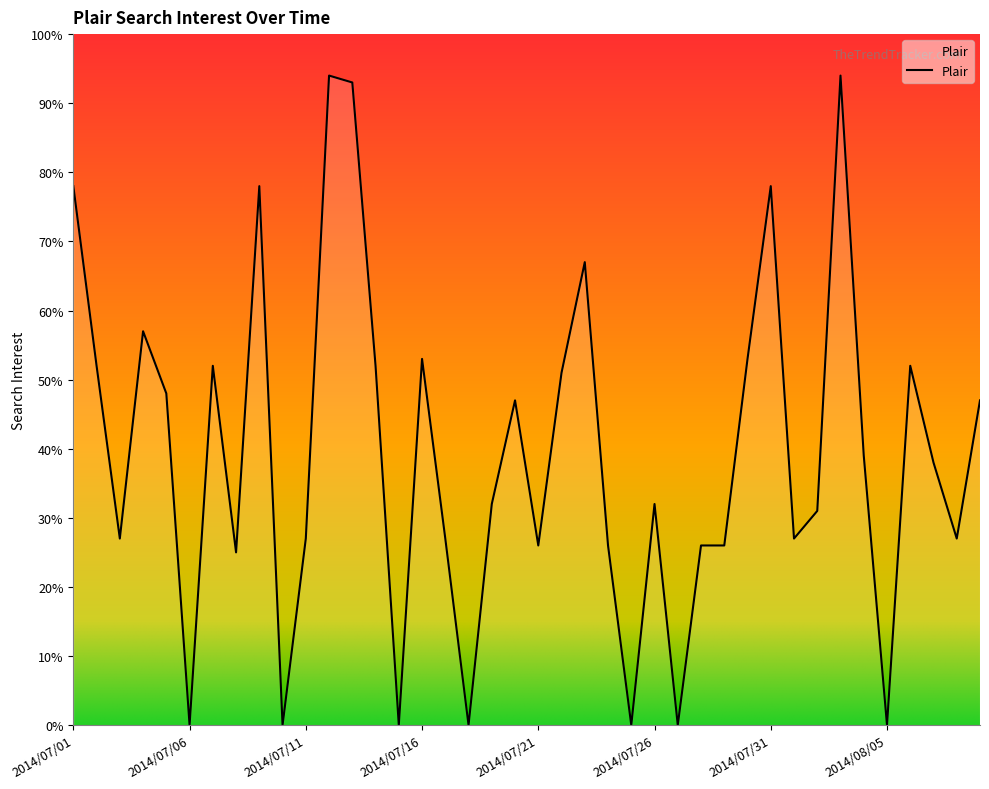

Reading left to right, what are all the values shown in this chart?

78	52	27	57	48	0	52	25	78	0	27	94	93	52	0	53	27	0	32	47	26	51	67	26	0	32	0	26	26	53	78	27	31	94	39	0	52	38	27	47